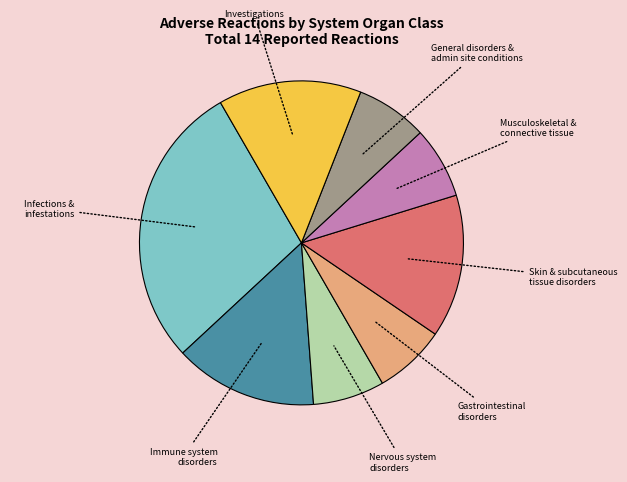

Is there a majority slice in this chart?

No